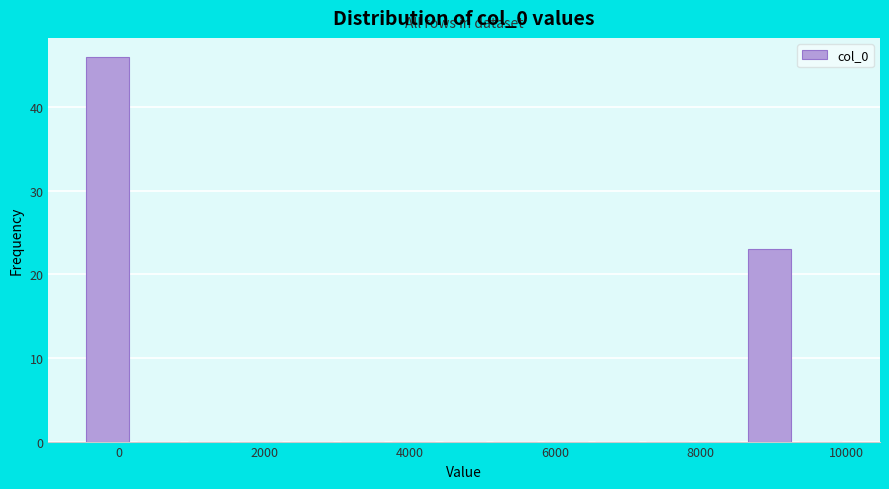

Read against the x-axis, roughly where is the centre of the tallest bar?

-200